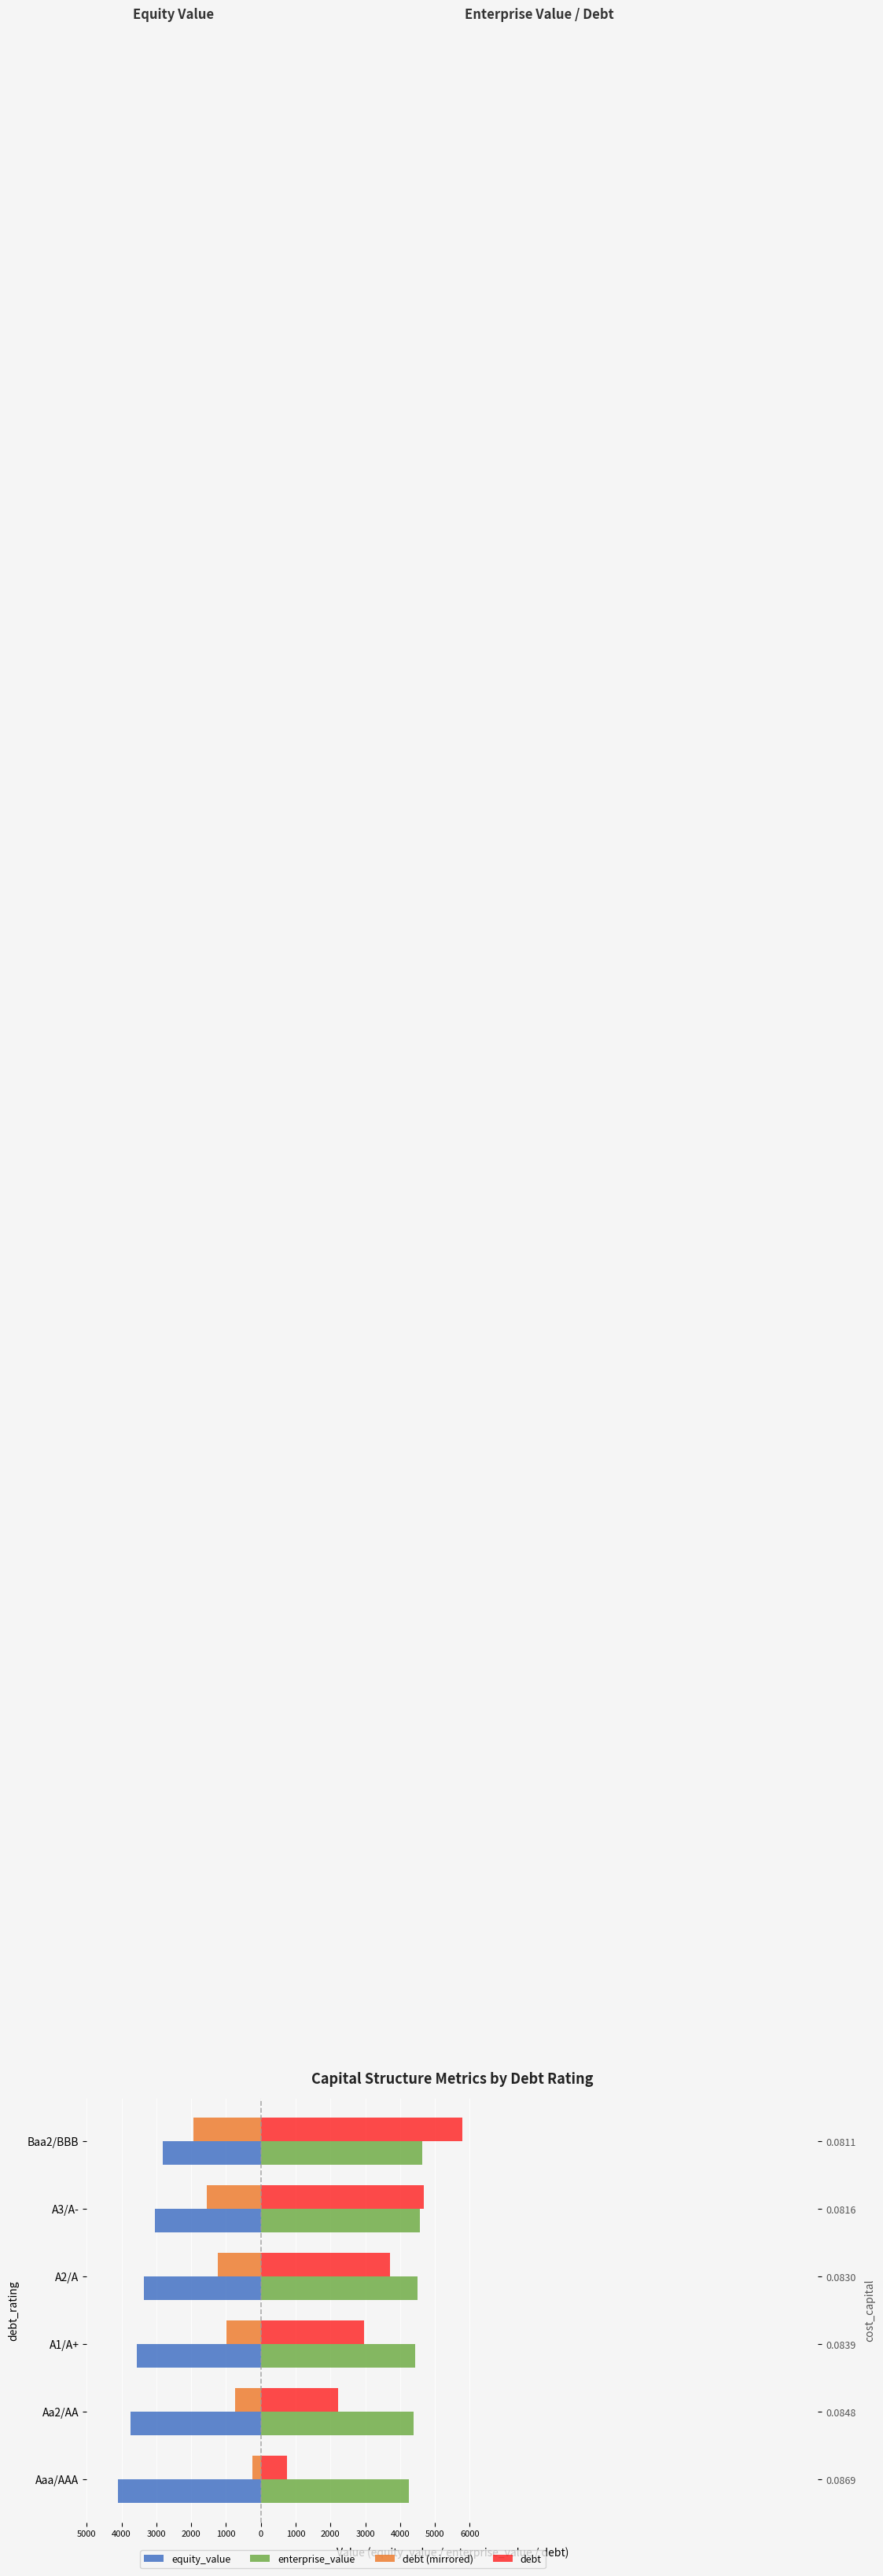

What is the average value of the enterprise_value series?

4457.3